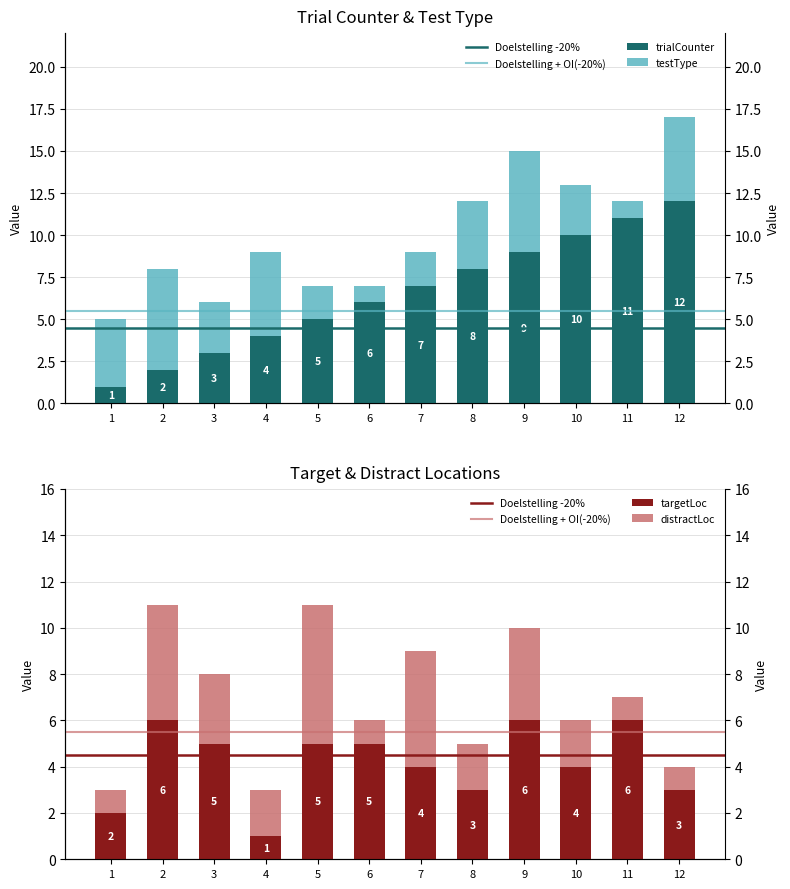

Rank the series by their maximum value, from highest to lowest.

trialCounter, testType, targetLoc, distractLoc